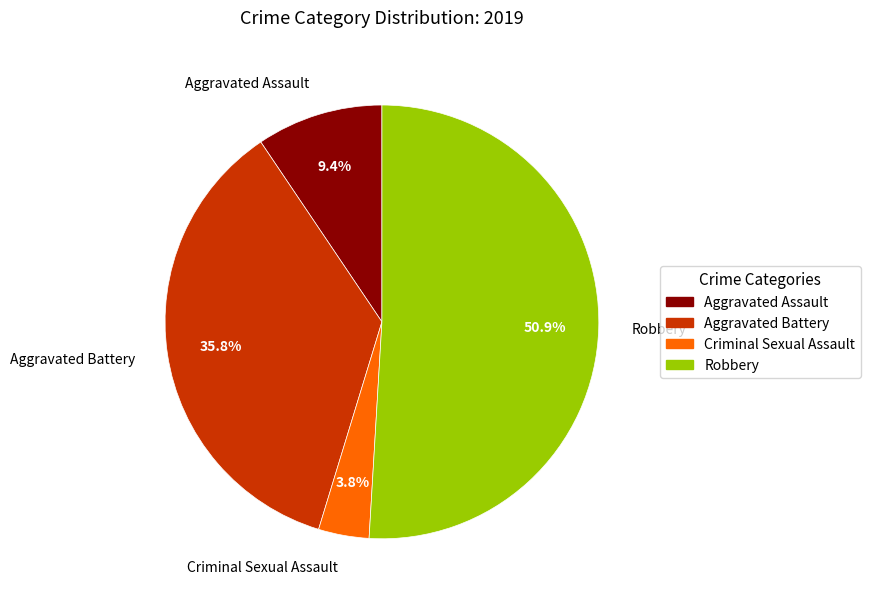

Rank the categories by value from highest to lowest.

Robbery, Aggravated Battery, Aggravated Assault, Criminal Sexual Assault